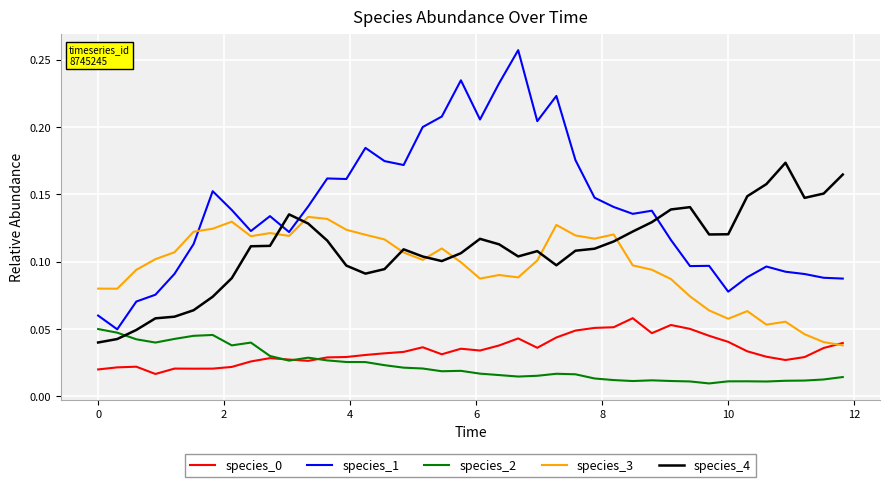

Which series has the largest range (max minus min)?

species_1